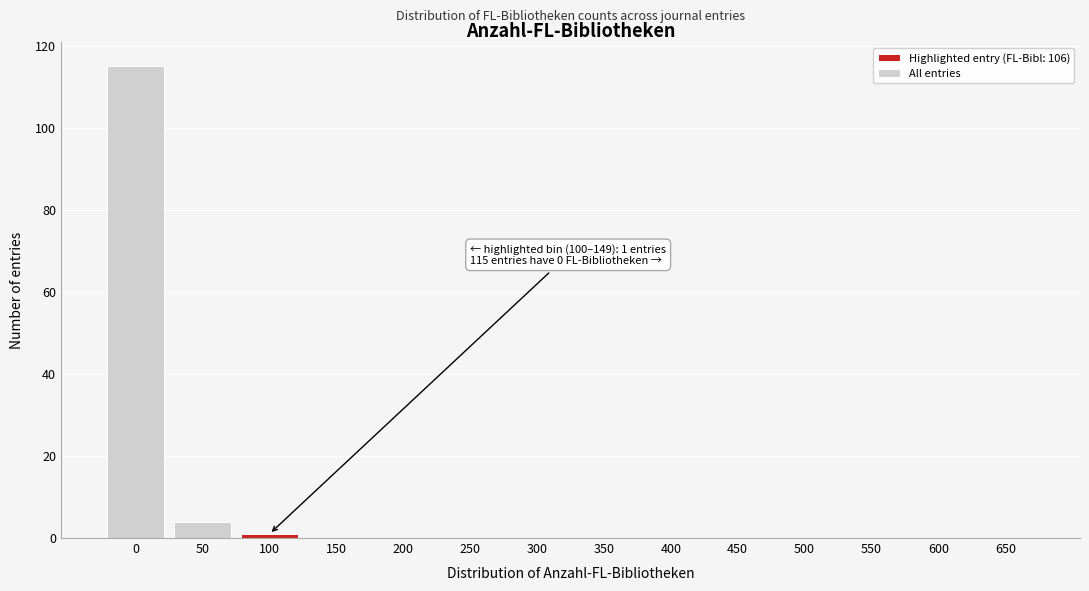

Reading left to right, extract all data points from this chart.

0=115	50=4	100=1	150=0	200=0	250=0	300=0	350=0	400=0	450=0	500=0	550=0	600=0	650=0